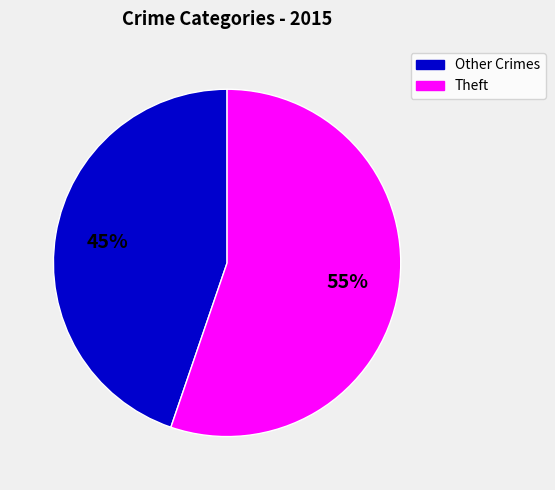

To the nearest percent, what is the difference between the largest and smallest slice percentages?

10%